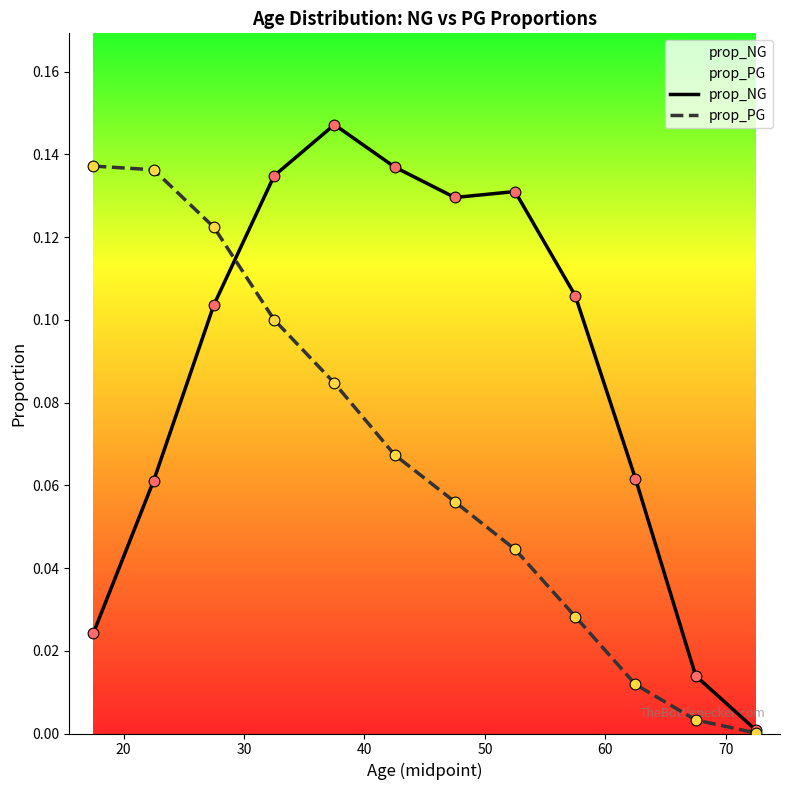

Which series contains the lowest Y value?

prop_PG